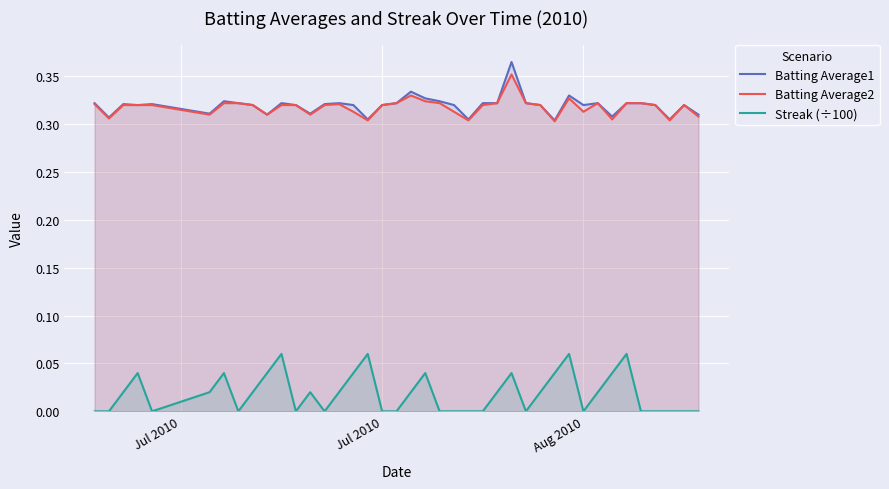

True or false: Streak (÷100) and Batting Average1 cross at least once.

False